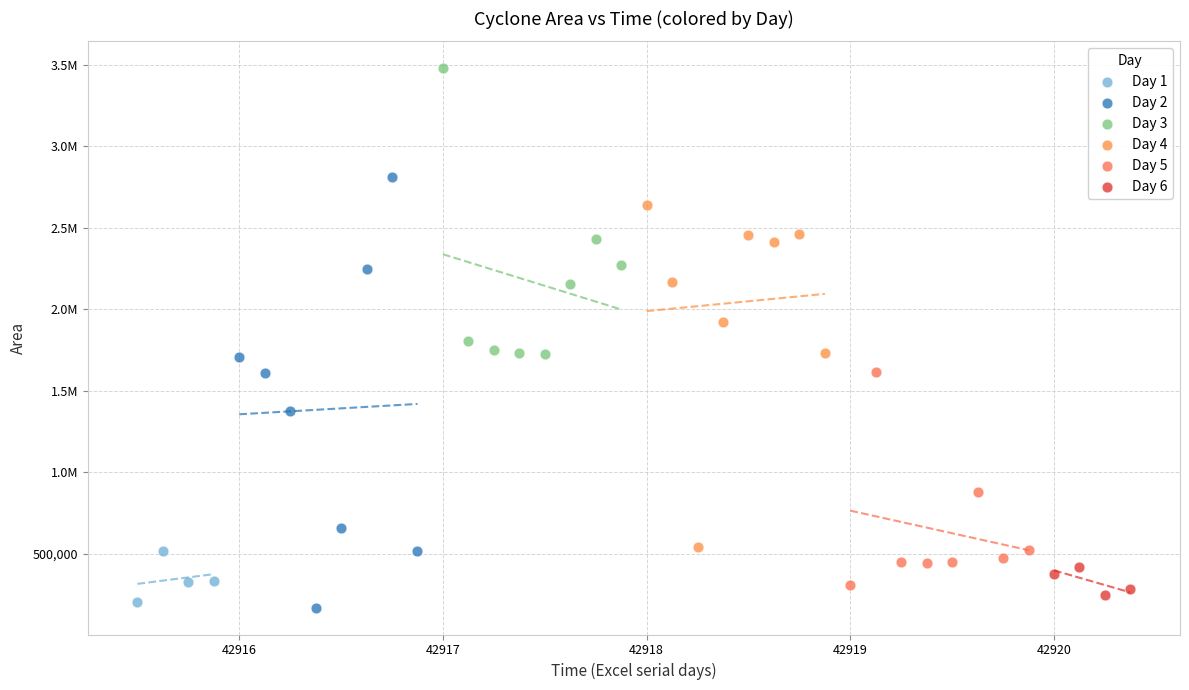

What are all the series names shown in the legend?

Day 1, Day 2, Day 3, Day 4, Day 5, Day 6